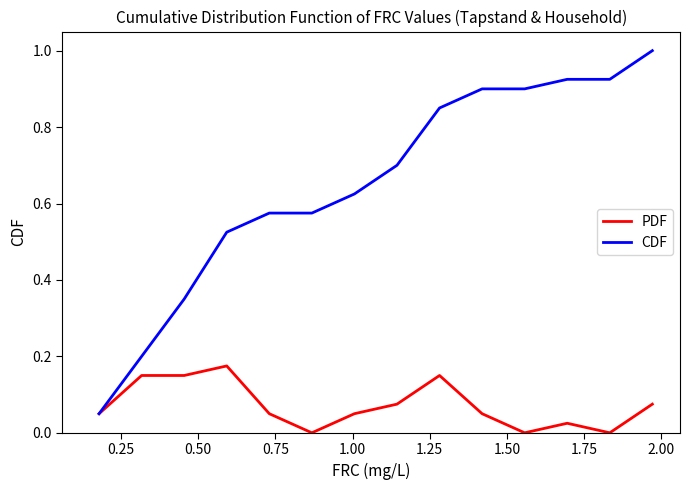

Which series has the widest spread of values?

CDF